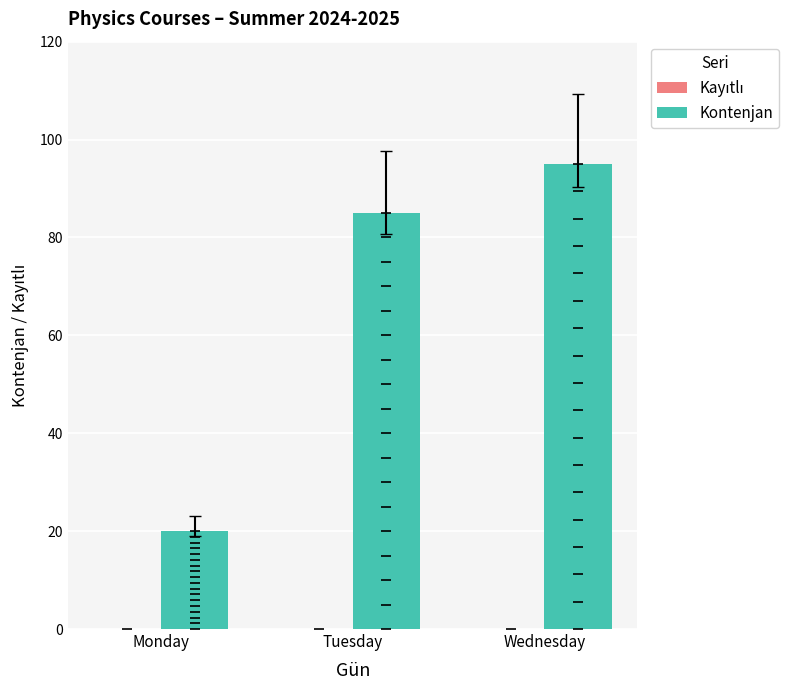

What are all the series names shown in the legend?

Kayıtlı, Kontenjan